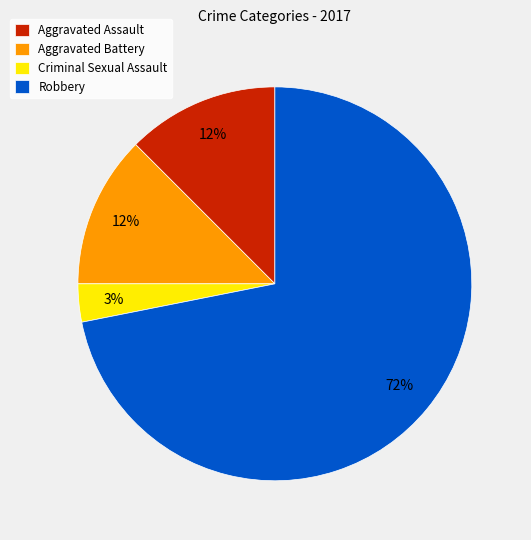

To the nearest percent, what is the average slice percentage?

25%